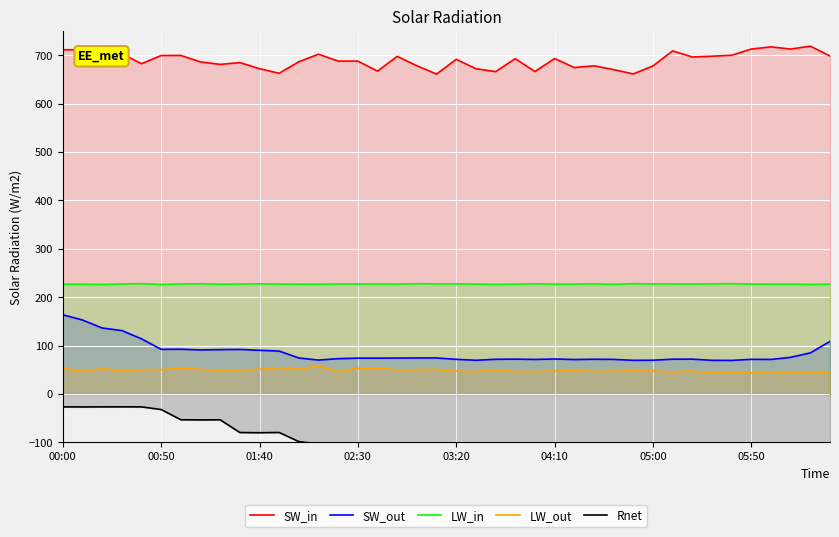

Is it true that LW_in equals 227.5 at 03:20?

True